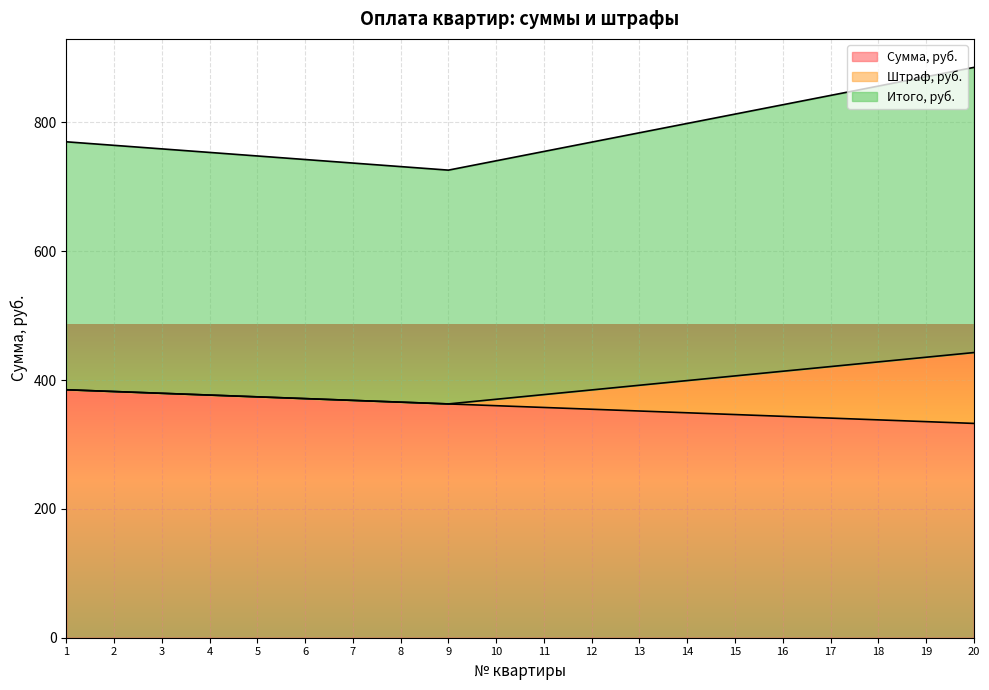

The Сумма, руб. series shows 341.0 at 17. True or false?

True